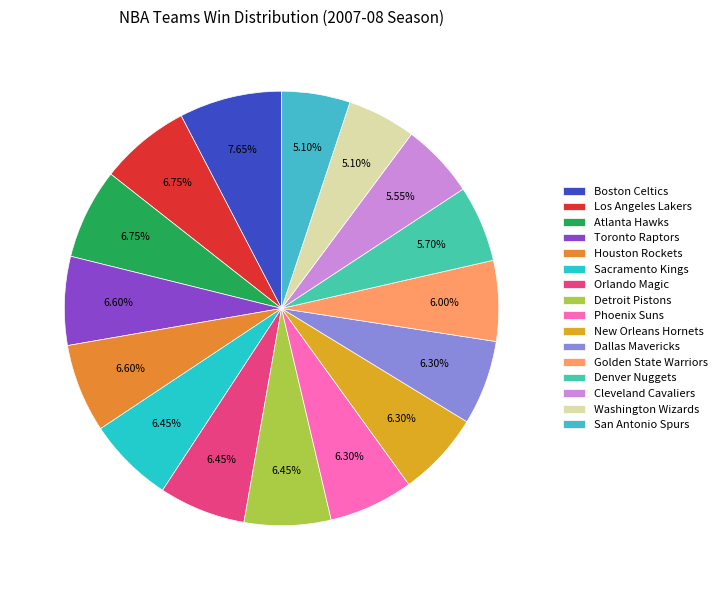

To the nearest percent, what percentage of the pie is Washington Wizards?

5%